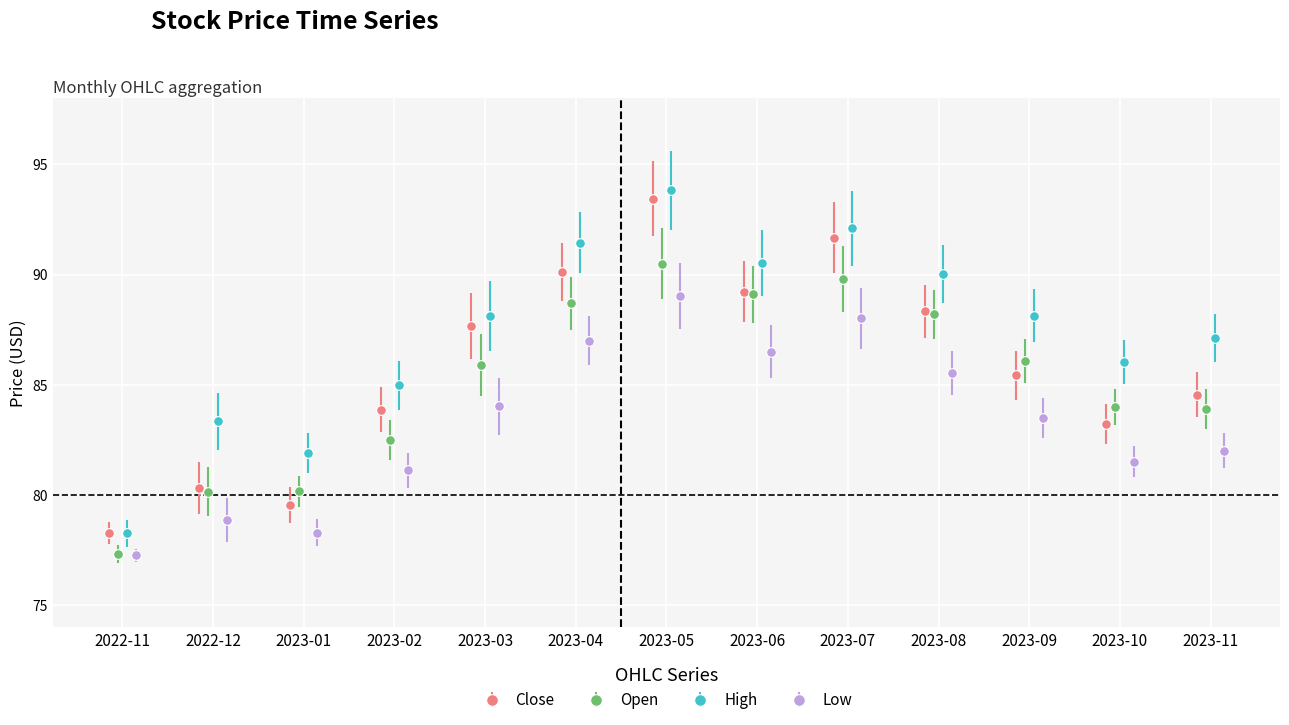

In Low, how many points are lower than both neighbors (excluding endpoints)?

3